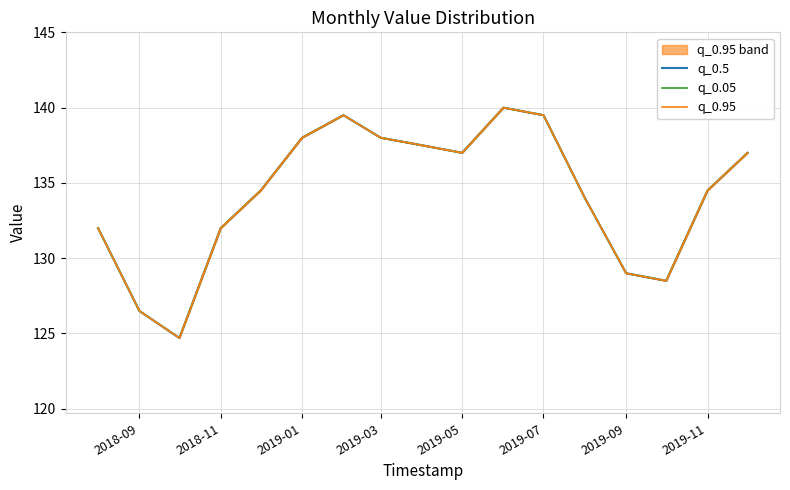

Rank the series by their maximum value, from lowest to highest.

q_0.5, q_0.05, q_0.95